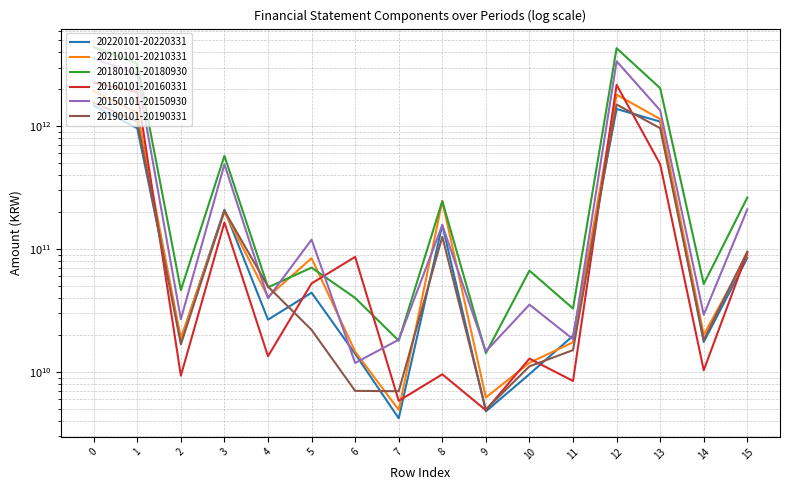

Which series ends up on top after the final intersection of 20180101-20180930 and 20150101-20150930?

20180101-20180930